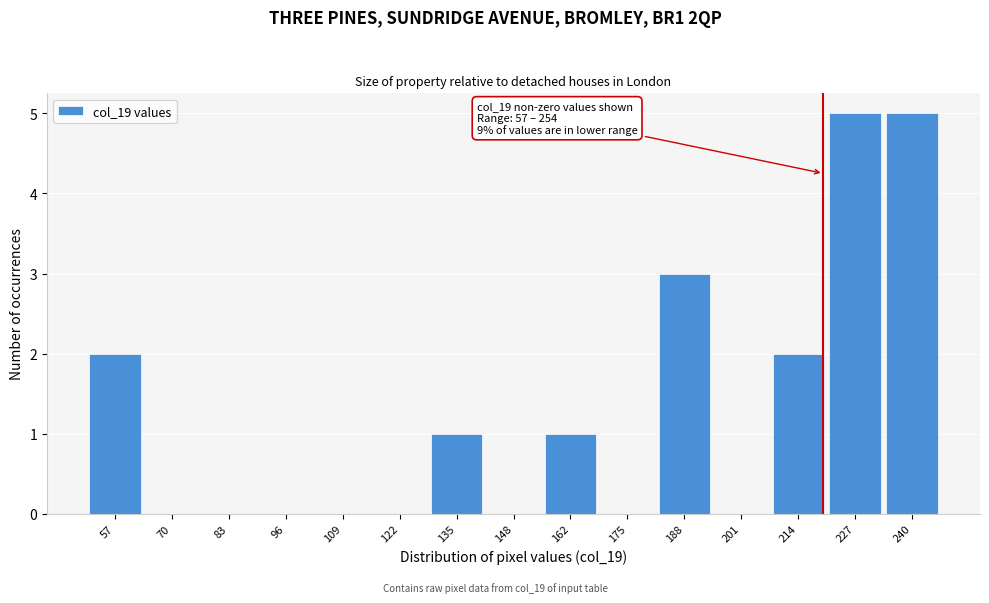

Reading left to right, list all the values displayed in this chart.

57=2	70=0	83=0	96=0	109=0	122=0	135=1	148=0	162=1	175=0	188=3	201=0	214=2	227=5	240=5